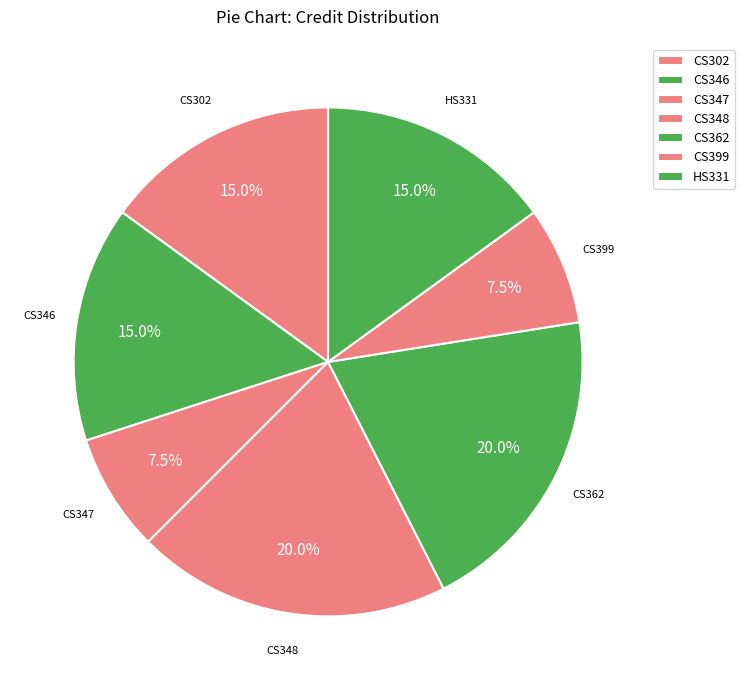

Is there a majority slice in this chart?

No